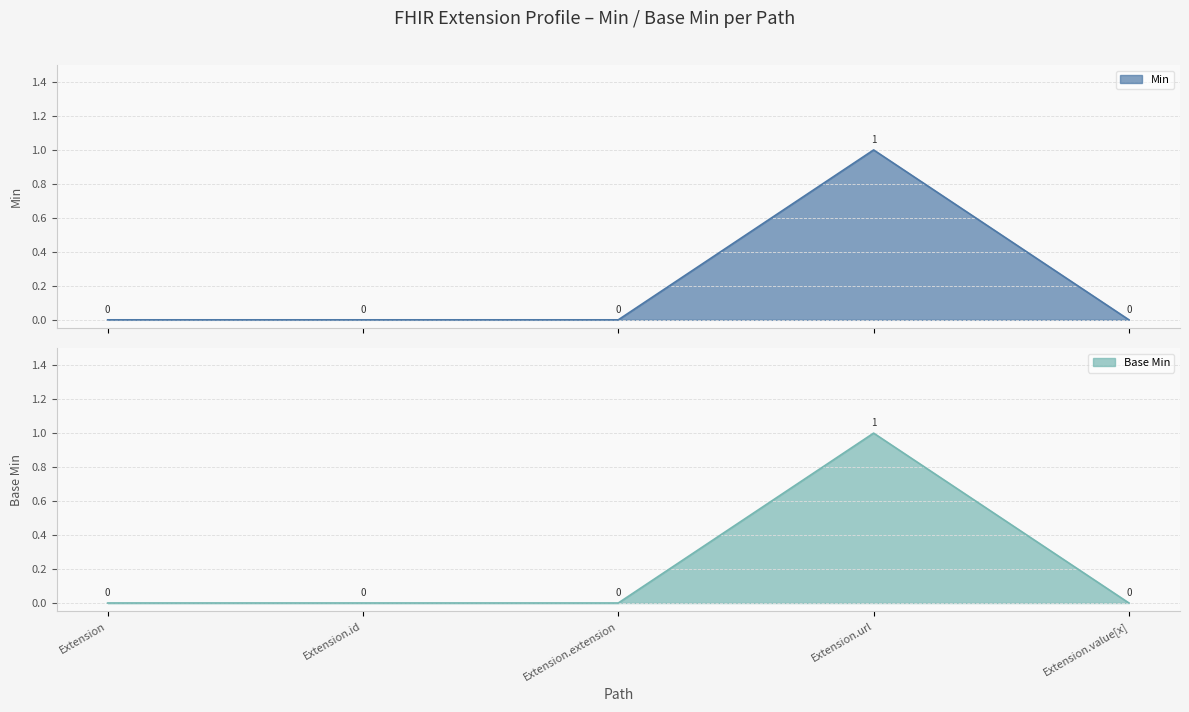

The Min series shows 0 at Extension.id. True or false?

True